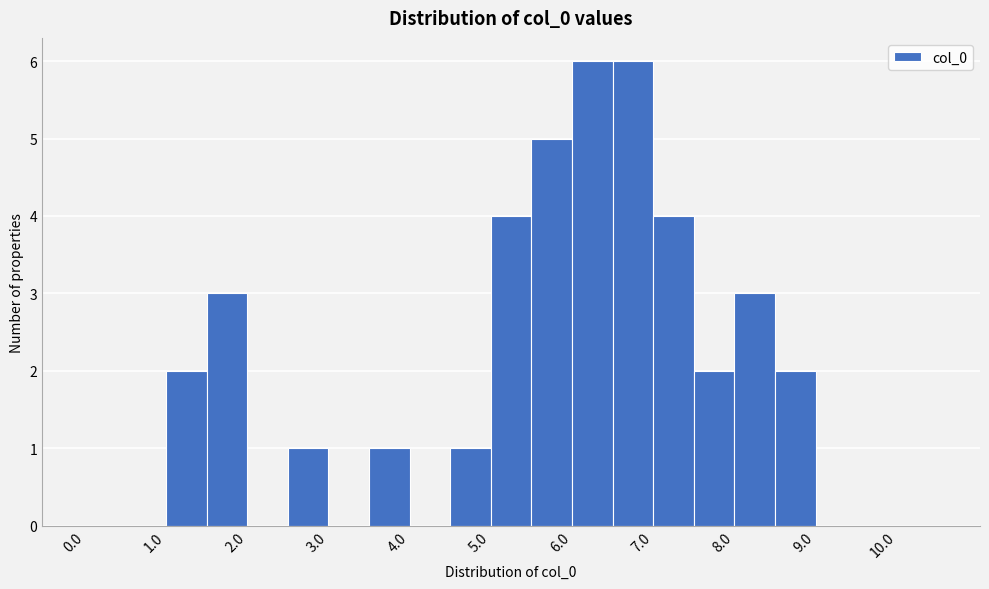

Reading left to right, list every bar in this chart as the range it spans on the x-axis followed by its height. The values are not printed on the chart, so give them approximately, as read against the axis.

0.0 to 0.5: 0
0.5 to 1.0: 0
1.0 to 1.5: 2
1.5 to 2.0: 3
2.0 to 2.5: 0
2.5 to 3.0: 1
3.0 to 3.5: 0
3.5 to 4.0: 1
4.0 to 4.5: 0
4.5 to 5.0: 1
5.0 to 5.5: 4
5.5 to 6.0: 5
6.0 to 6.5: 6
6.5 to 7.0: 6
7.0 to 7.5: 4
7.5 to 8.0: 2
8.0 to 8.5: 3
8.5 to 9.0: 2
9.0 to 9.5: 0
9.5 to 10.0: 0
10.0 to 10.5: 0